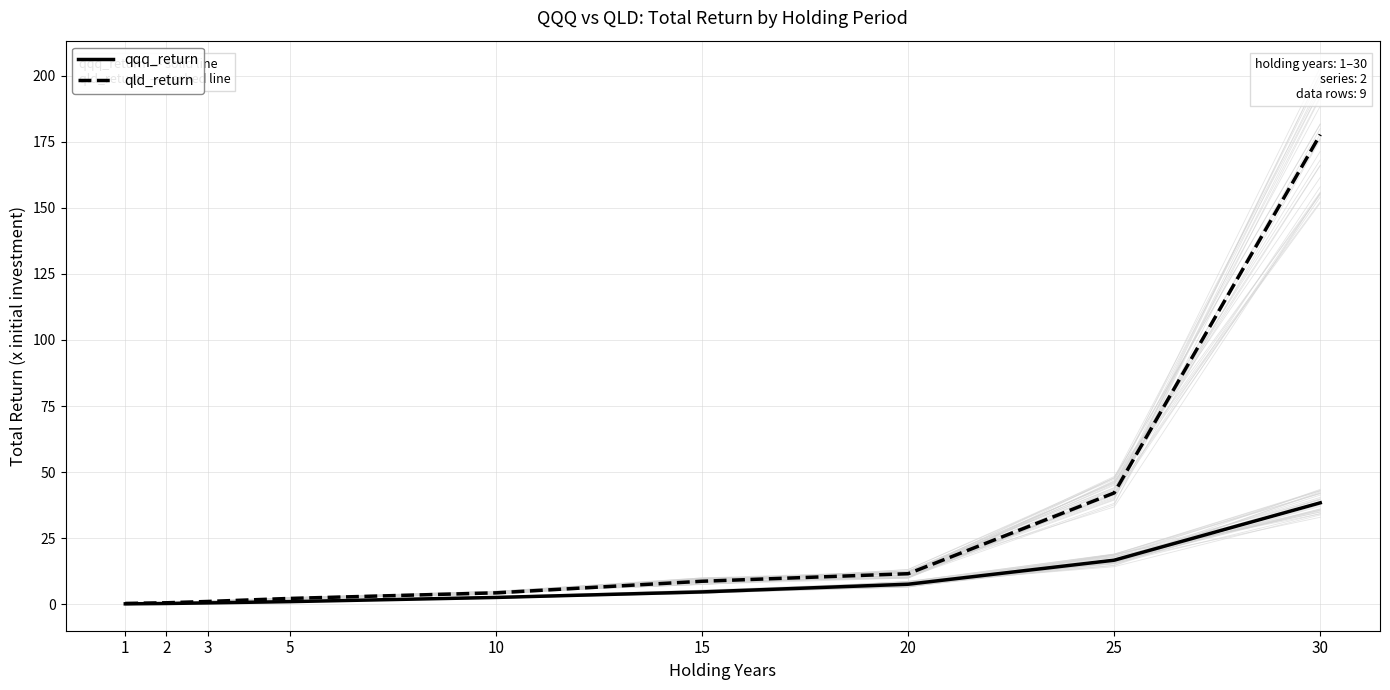

Is this an area chart (filled region under the line)?

No